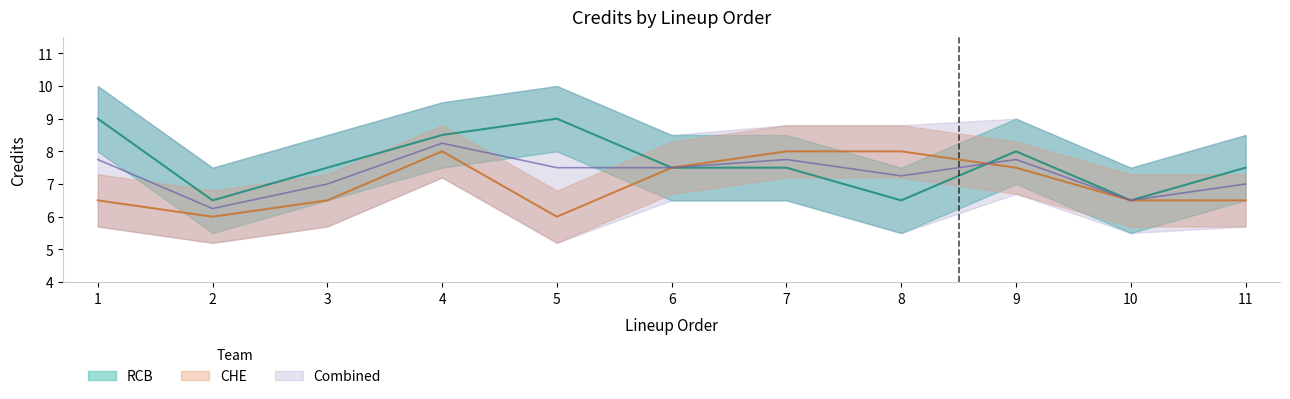

What value does the CHE series have at 8?

8.0